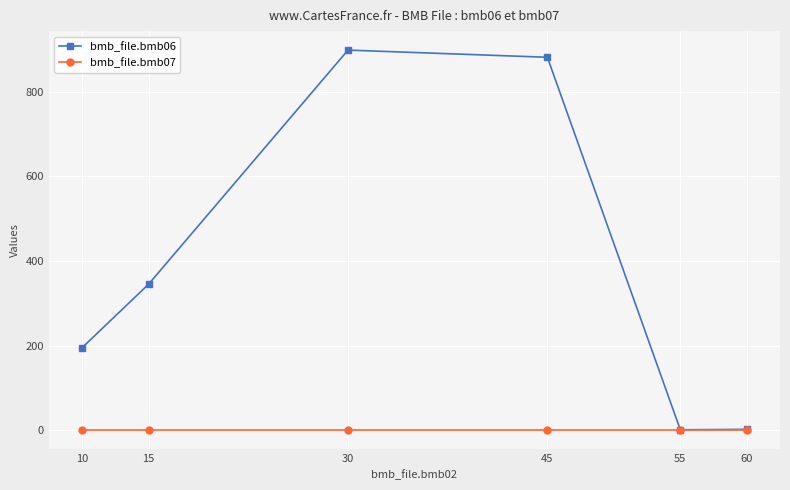

Between 10 and 30, which series saw the biggest shift?

bmb_file.bmb06